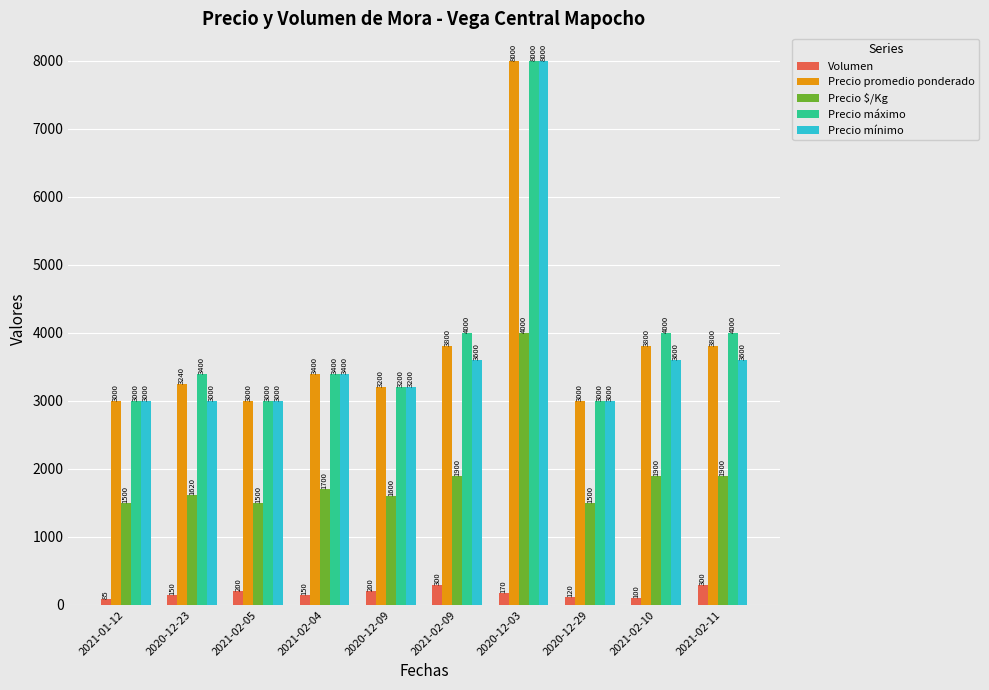

How many values in the Precio $/Kg series are below 1700?

5